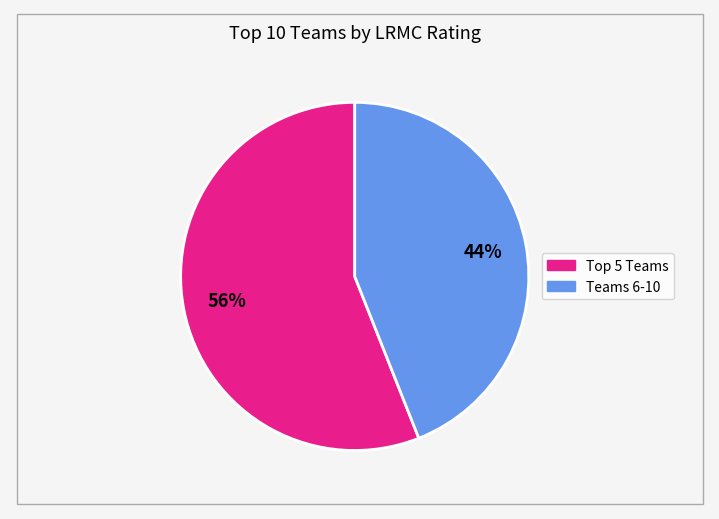

Is there a majority slice in this chart?

Yes